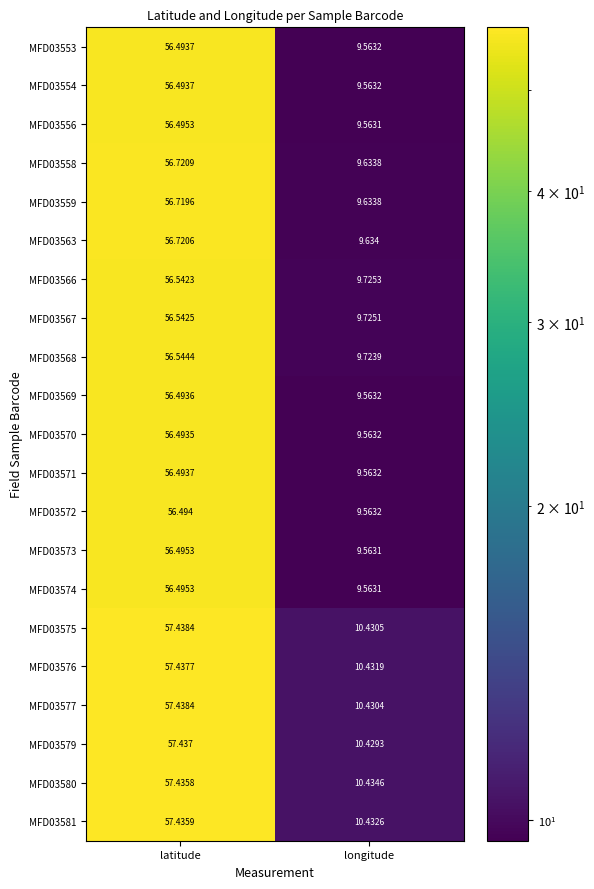

How many values in the MFD03570 series are below 56?

1